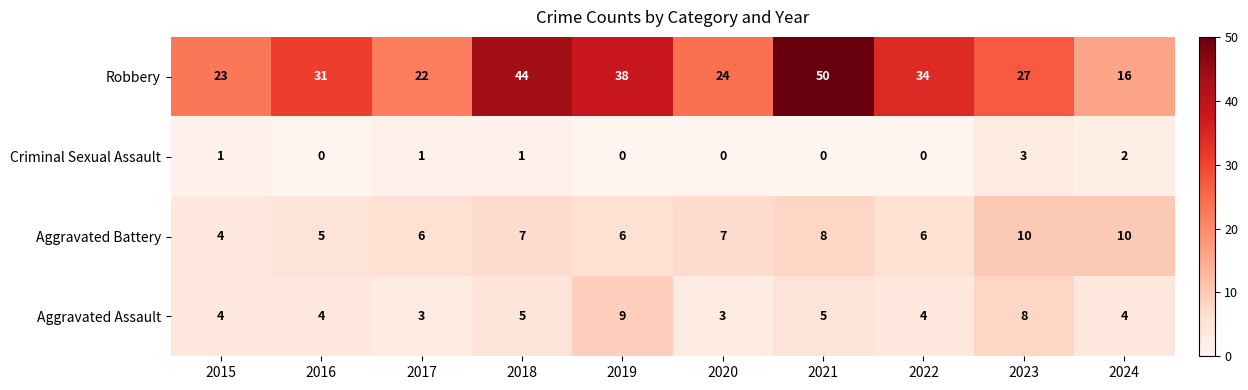

The Aggravated Assault series shows 3 at 2017. True or false?

True